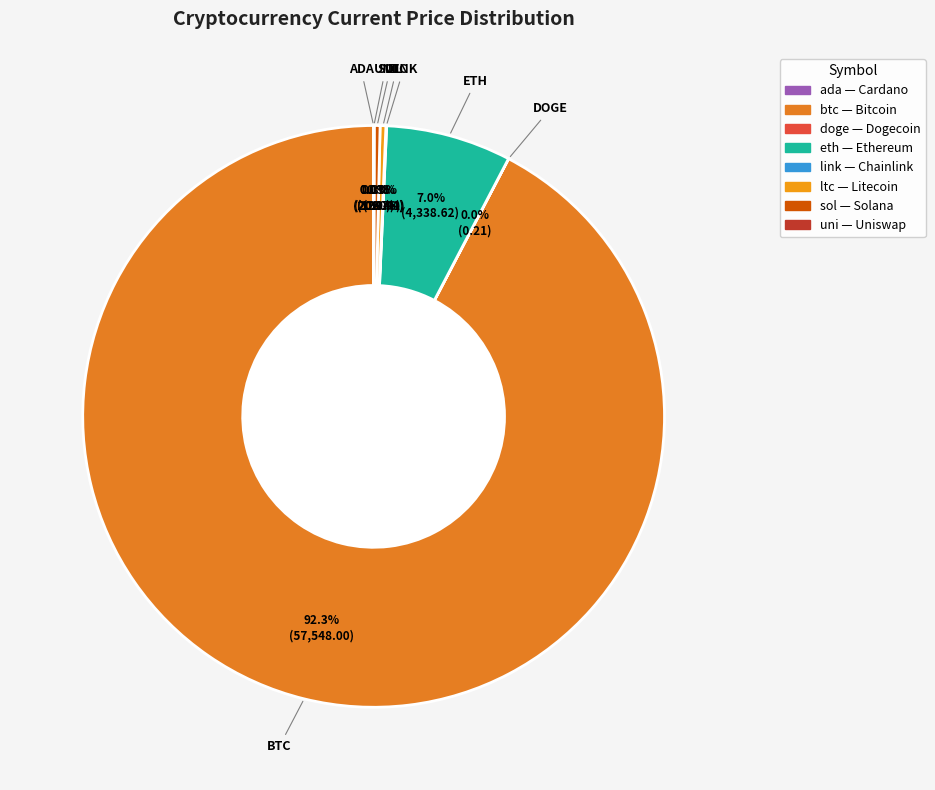

Is it true that link is 6% of the pie?

False